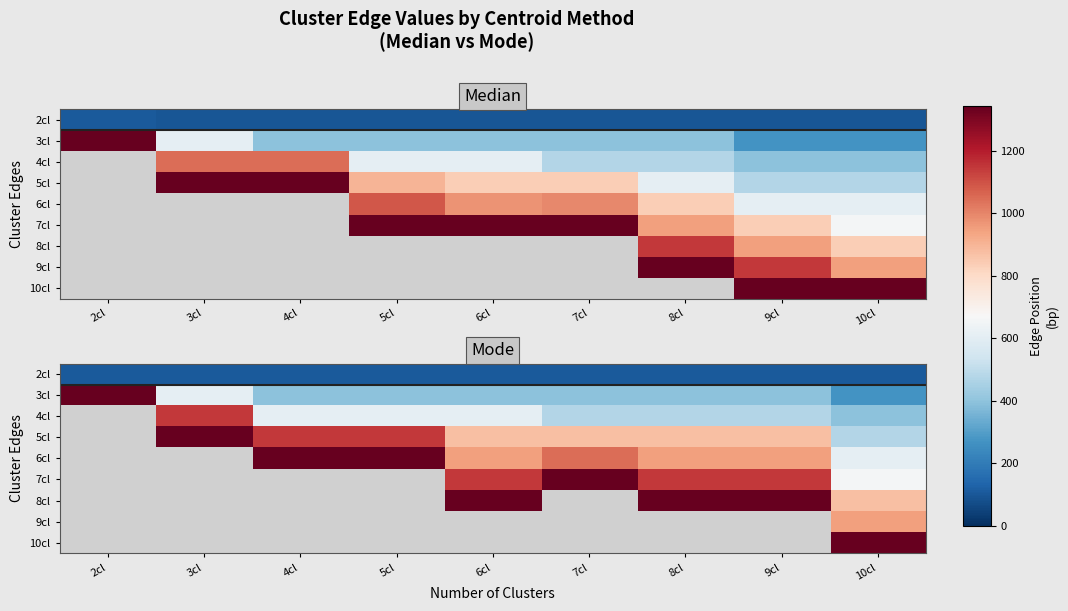

The 6cl series shows 1744.1 at 7cl. True or false?

False